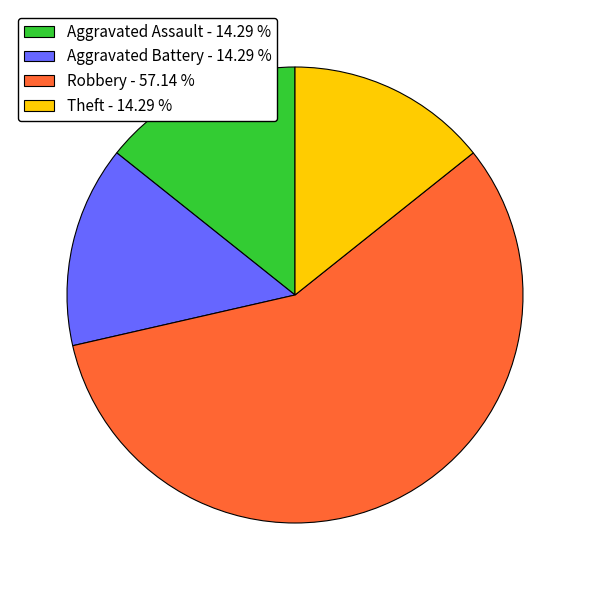

Do Theft - 14.29 % and Aggravated Assault - 14.29 % together represent more than half of the pie?

No